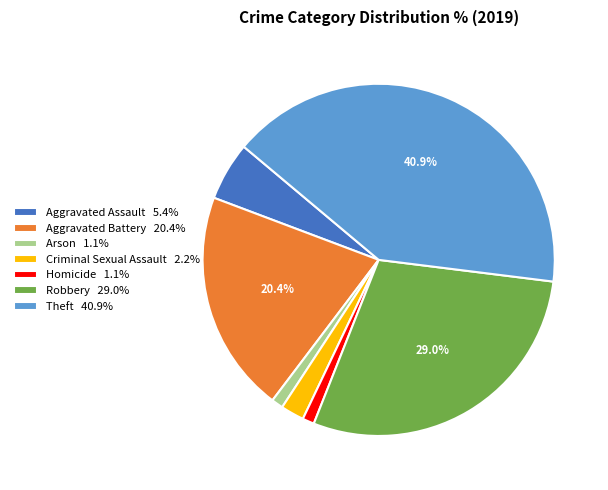

How many segments does this pie chart have?

7